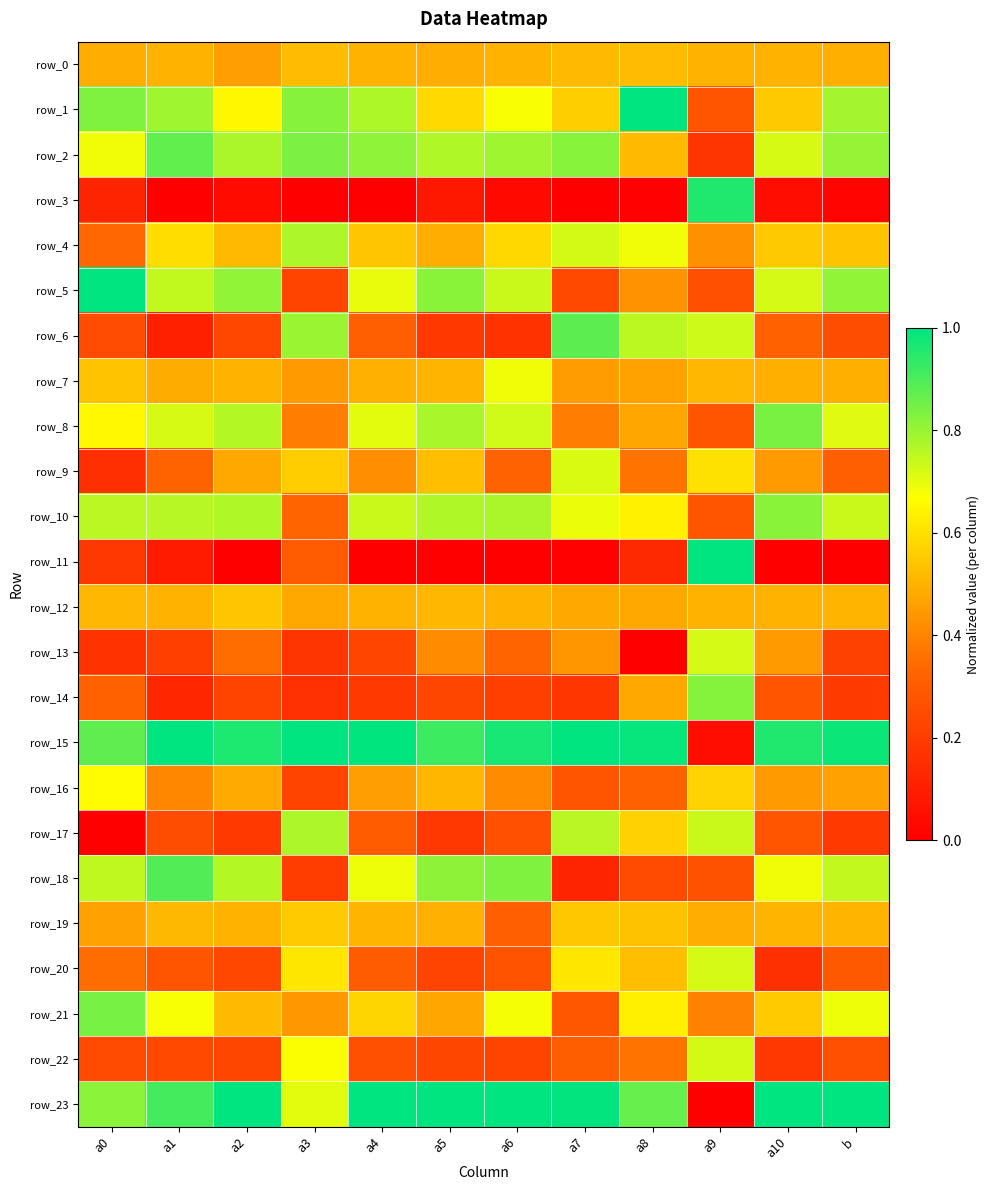

What is the difference between the second highest and second lowest values in the row_15 series?

0.1